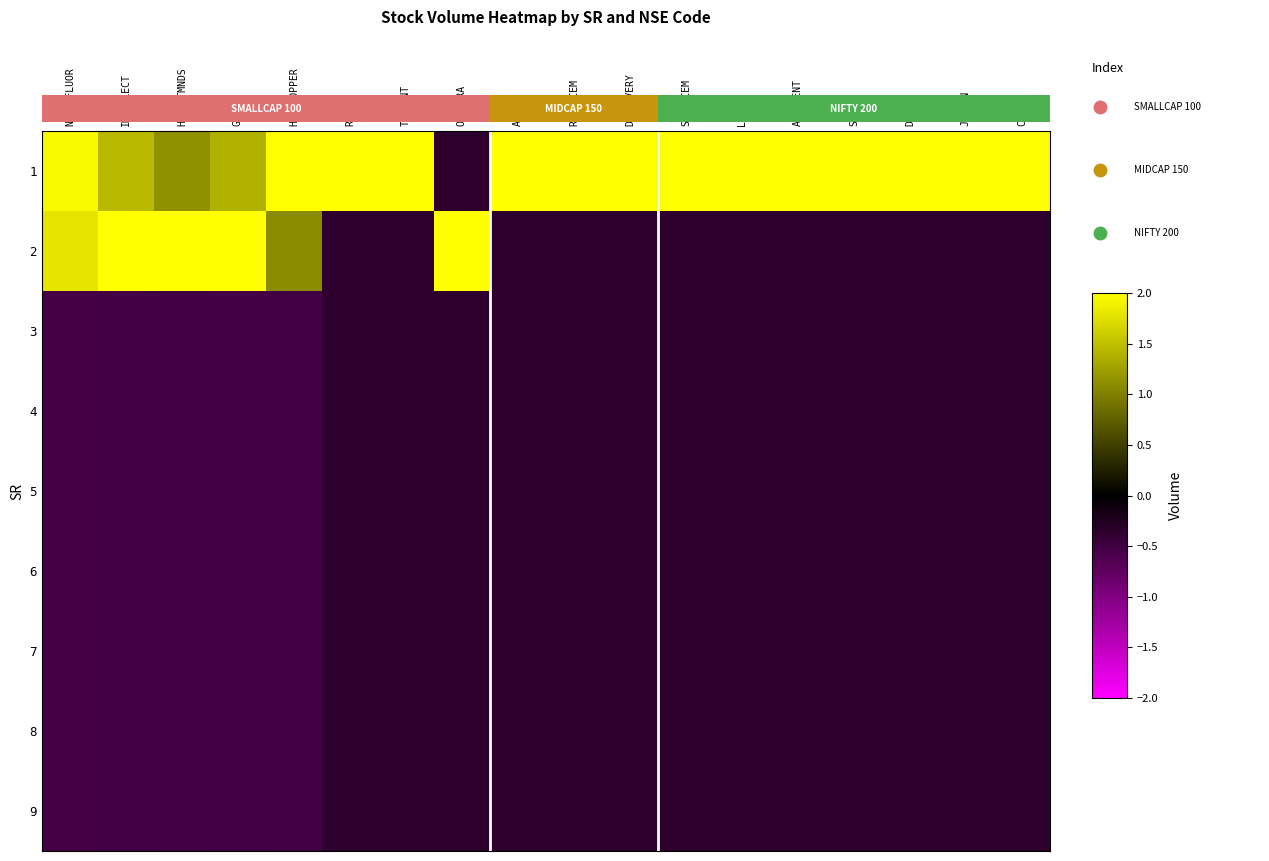

At which category is the sum across all series the highest?

NAVINFLUOR